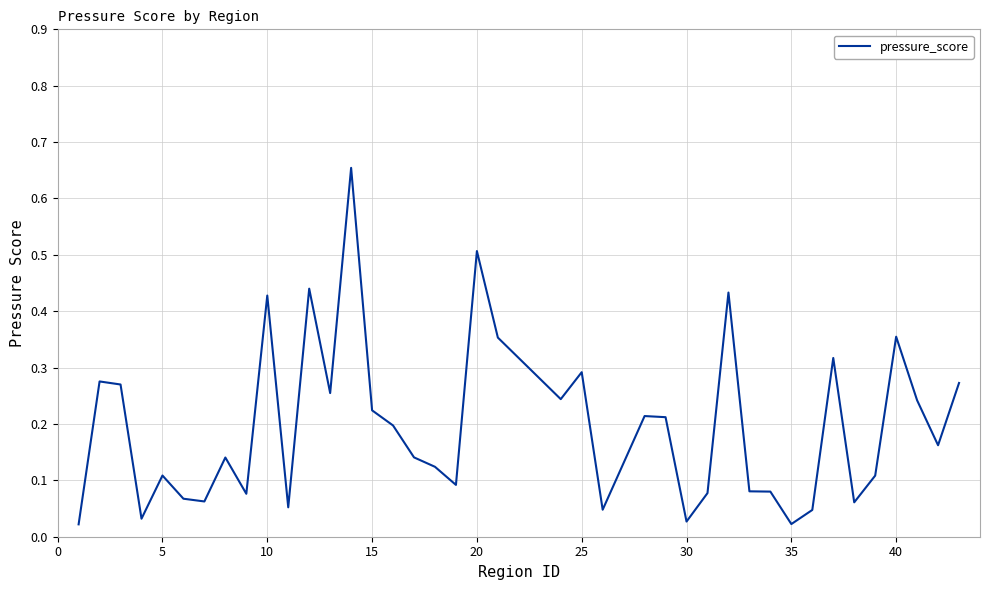

True or false: the data shows 0.3 at 20.

False